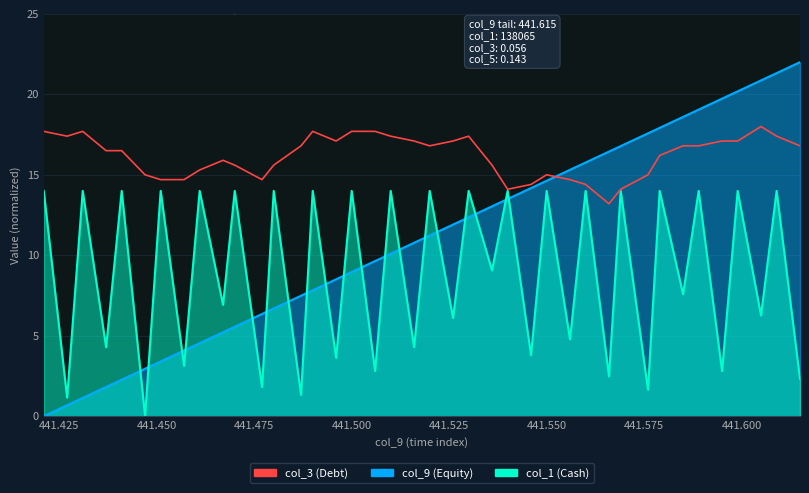

What is the difference between the second highest and second lowest values in the col_3 (Debt) series?

3.6